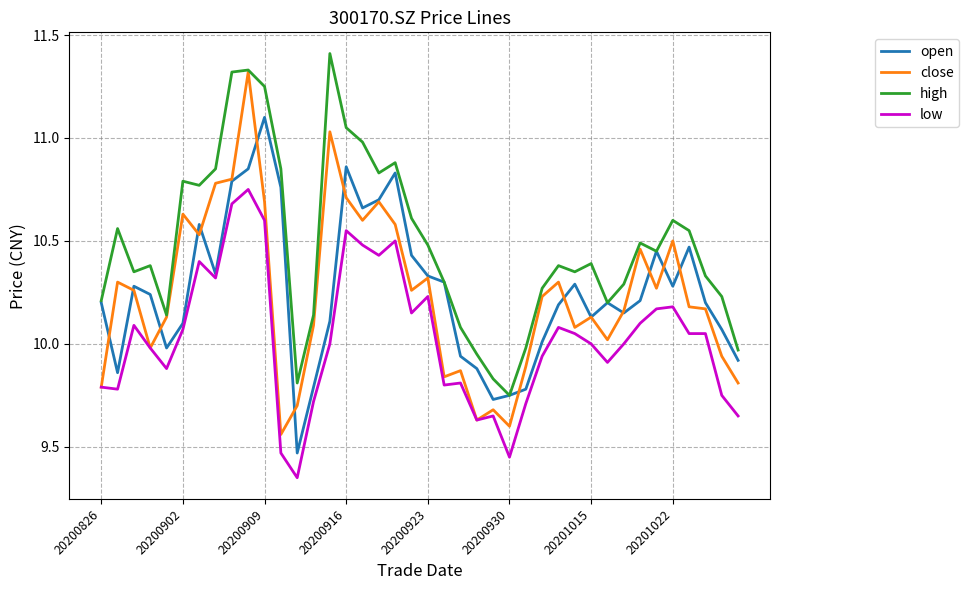

True or false: low and high intersect in this chart.

False